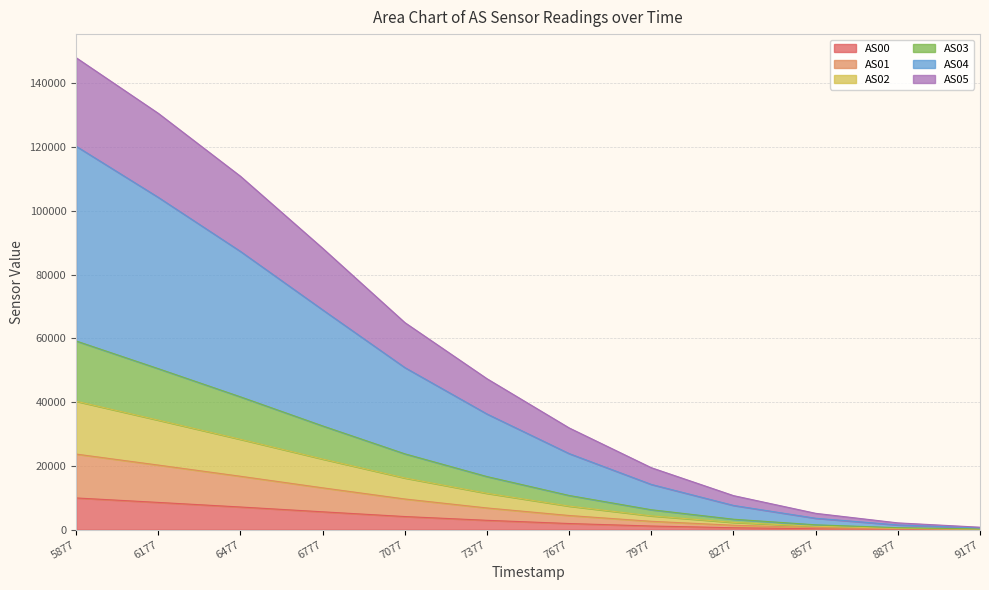

True or false: AS05 and AS04 intersect in this chart.

False